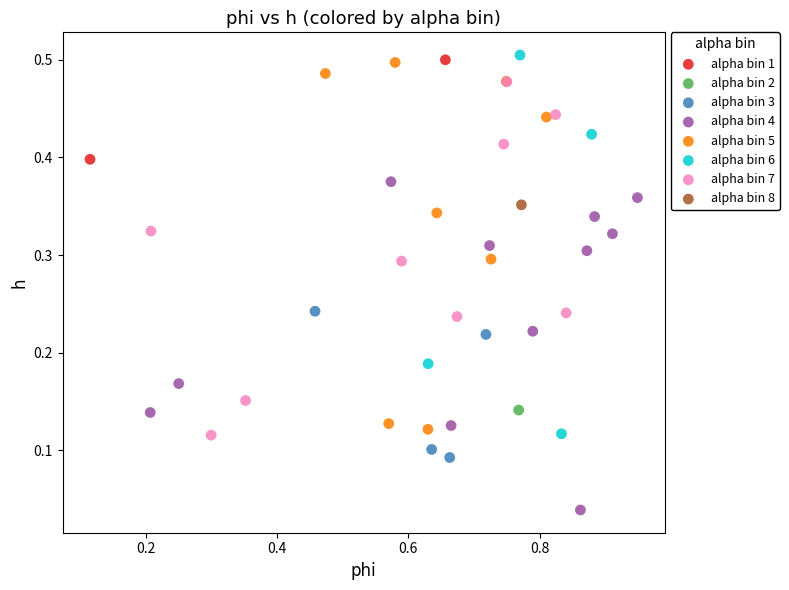

Which series contains the highest Y value?

alpha bin 6